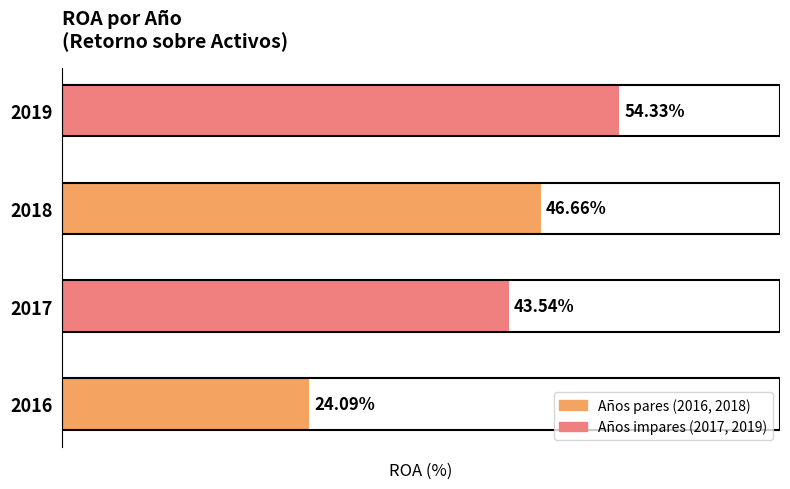

List the labels in order of value, smallest first.

2016, 2017, 2018, 2019